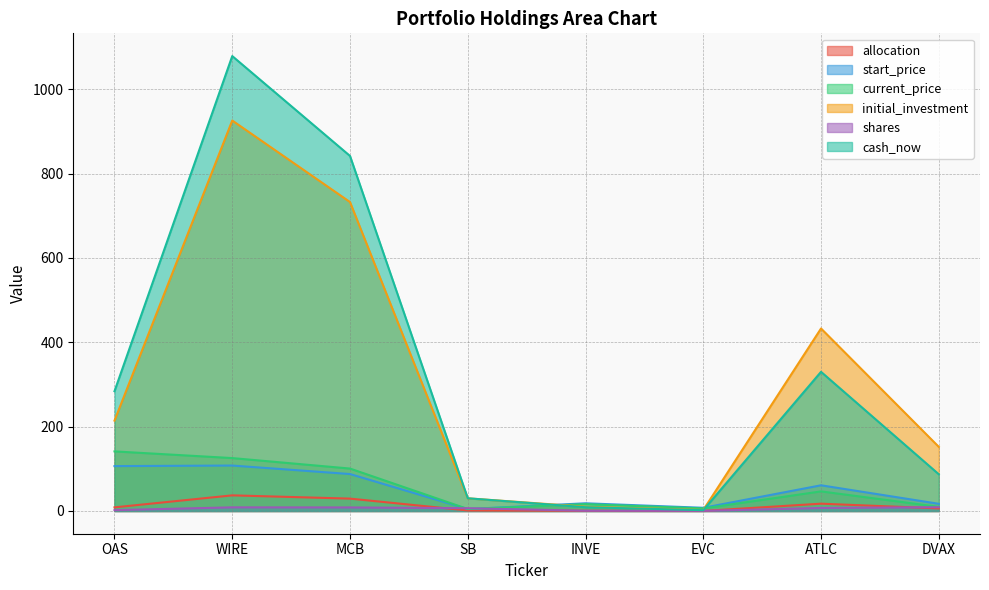

List the series in order of their peak value, lowest first.

shares, allocation, start_price, current_price, initial_investment, cash_now